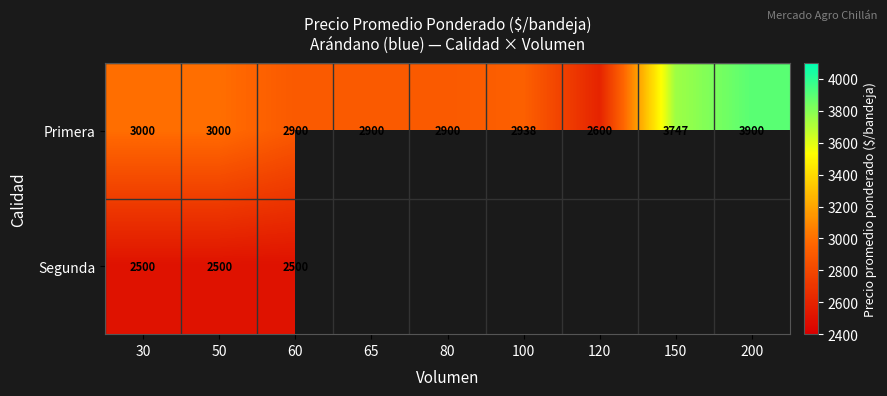

What is the sum of all Primera values?

27885